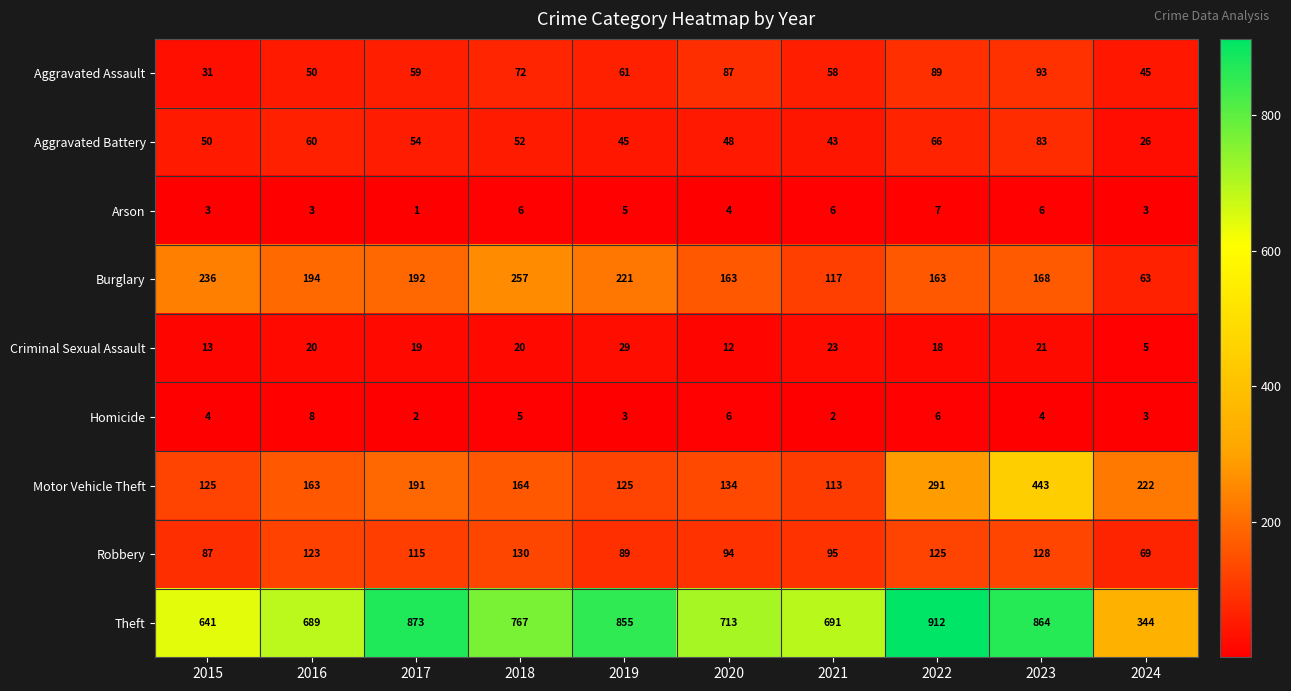

What is the average value of the Homicide series?

4